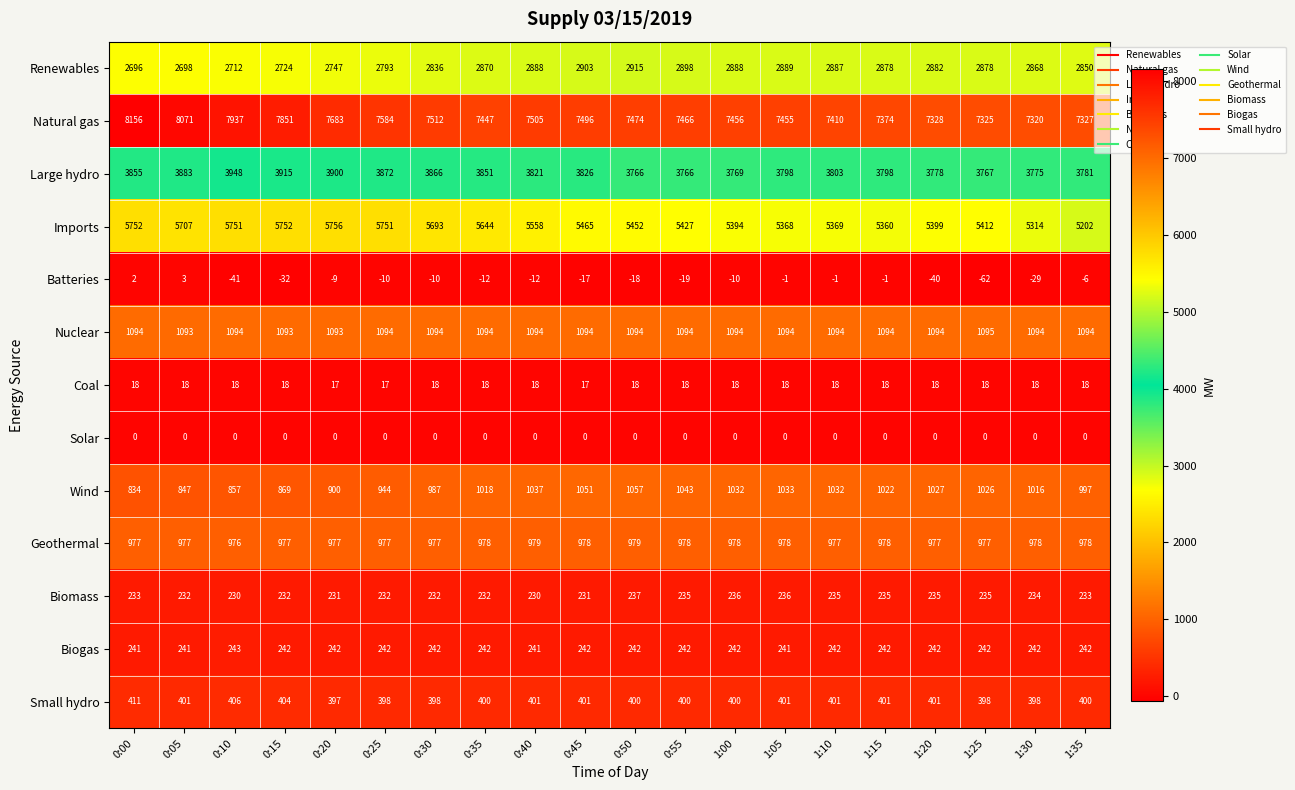

Which series has the largest range (max minus min)?

Natural gas